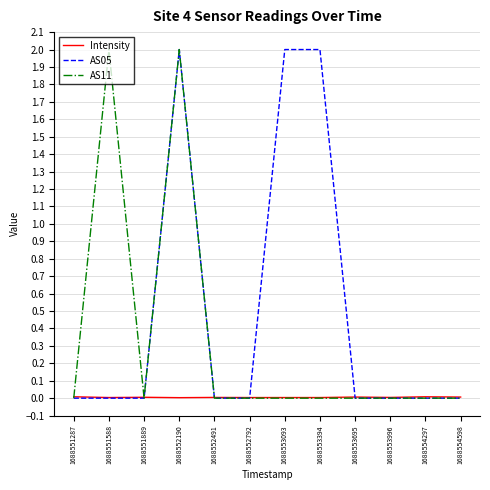

Which series has the largest total across all categories?

AS05